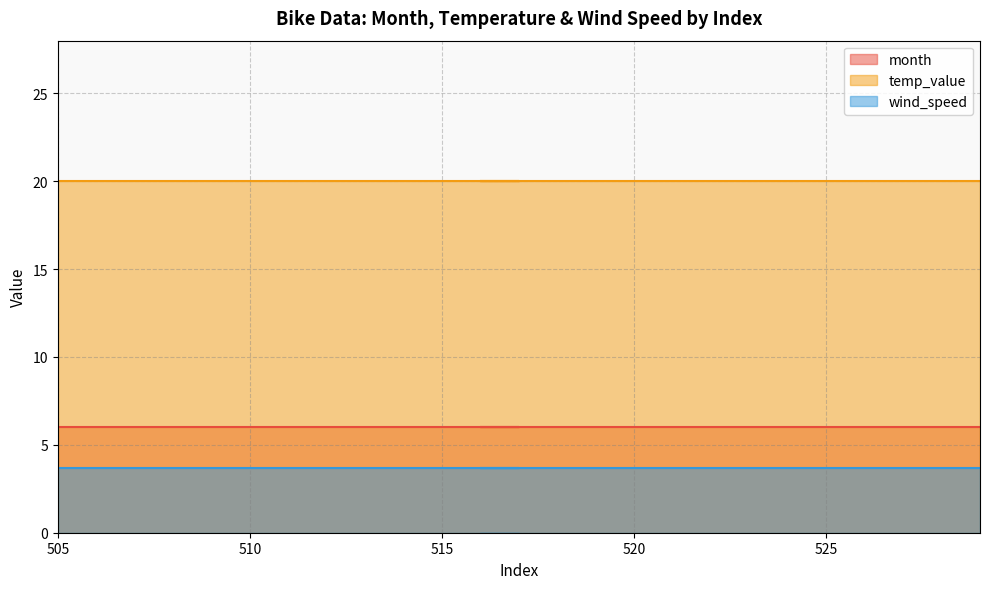

True or false: month has a value of 3.8 at 508.

False